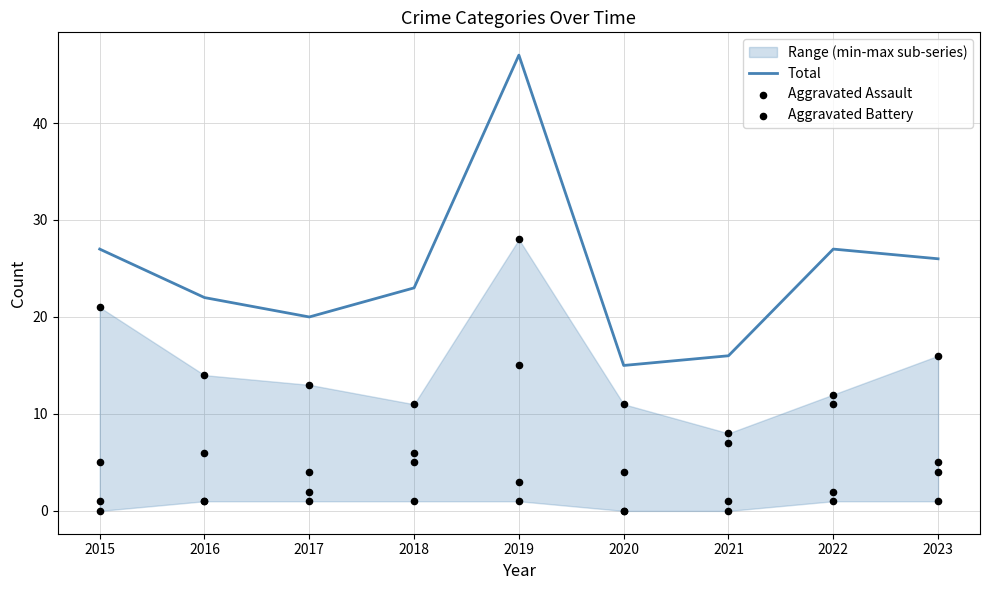

At how many categories does at least one series exceed 6?

9